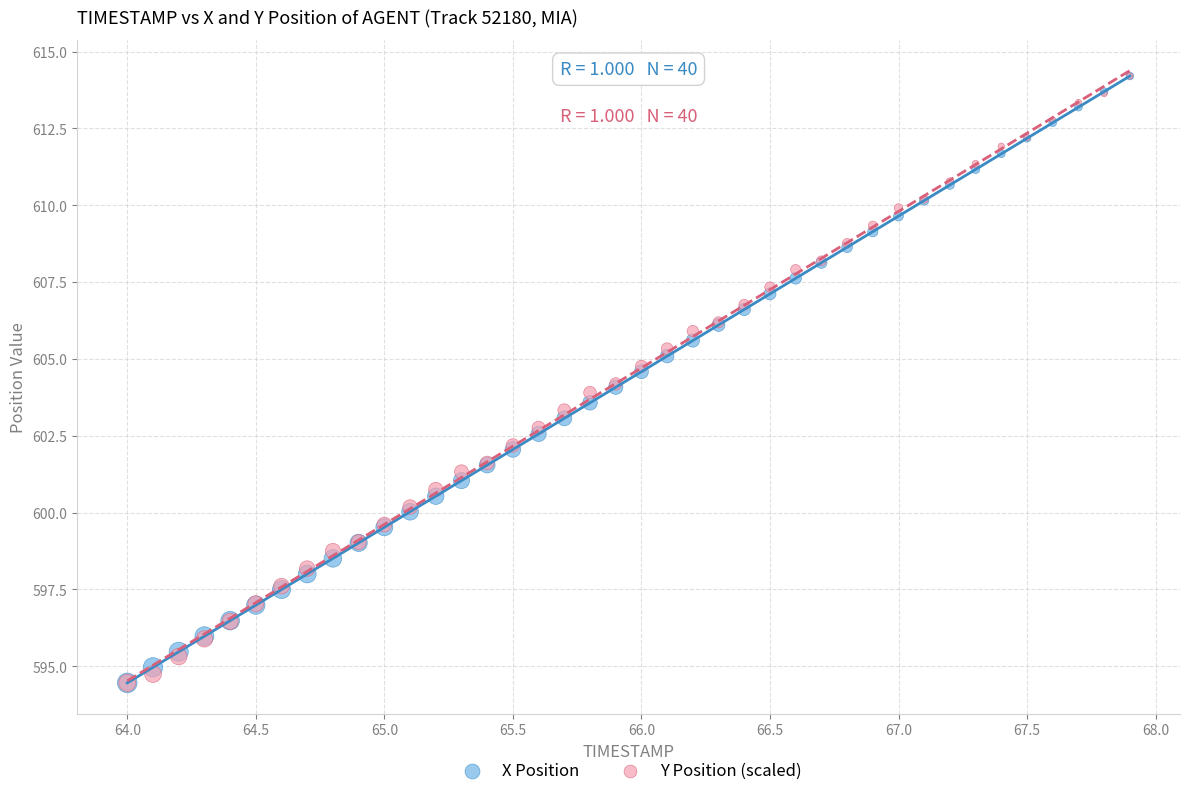

What are all the series names shown in the legend?

X Position, Y Position (scaled)